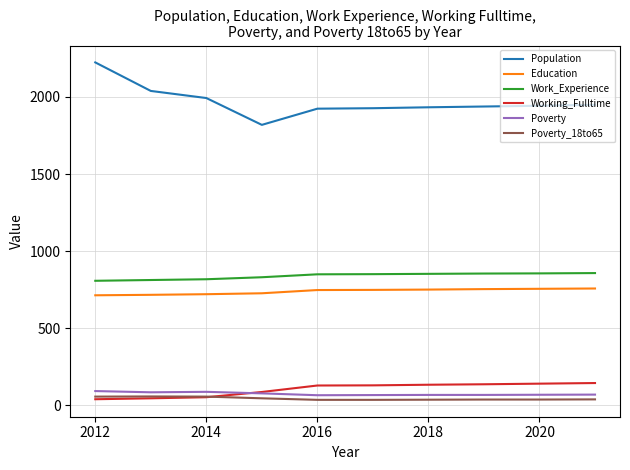

Which series has the largest total across all categories?

Population